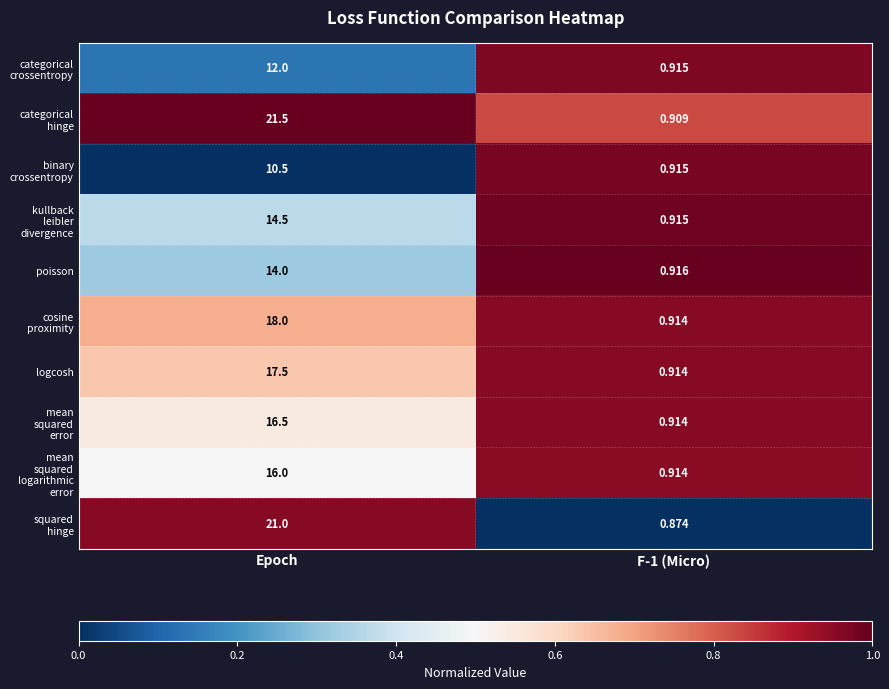

At which label does logcosh first exceed 17?

Epoch